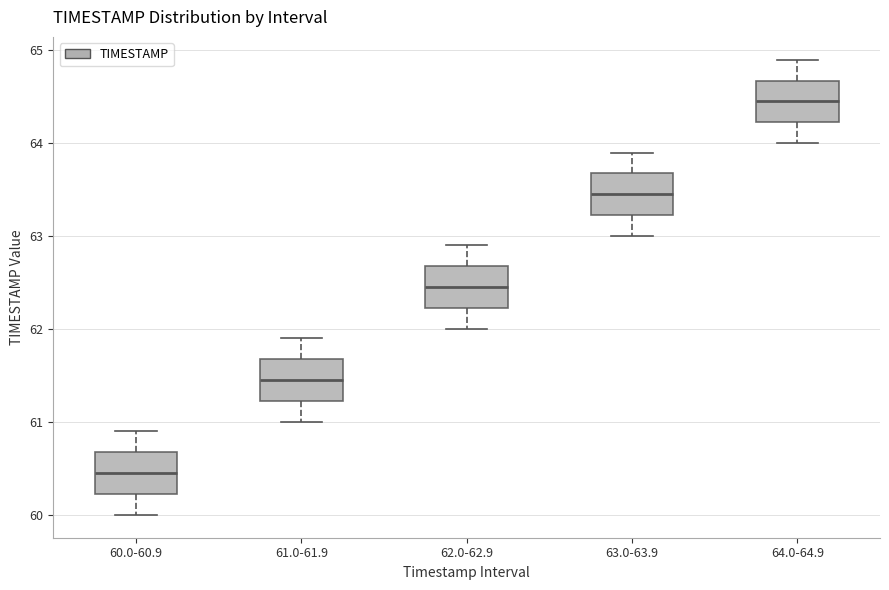

Where is the upper edge of the box for 60.0-60.9 on the y-axis? The values are not printed on the chart, so give them approximately, as read against the axis.

60.7